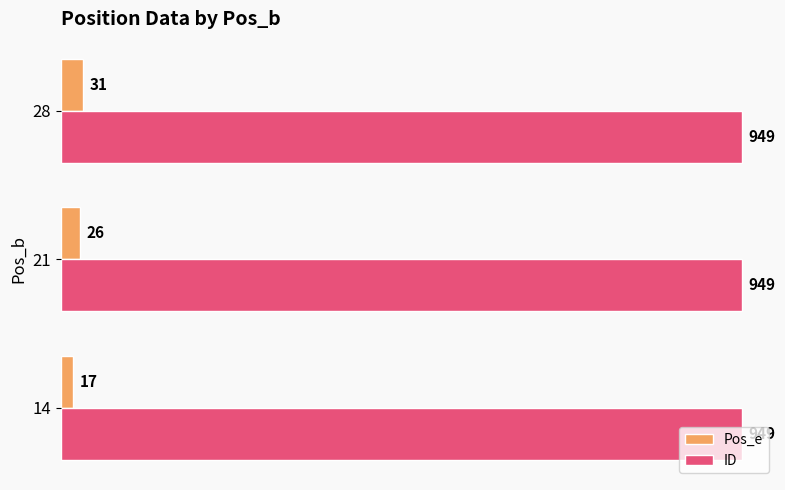

What are all the series names shown in the legend?

Pos_e, ID